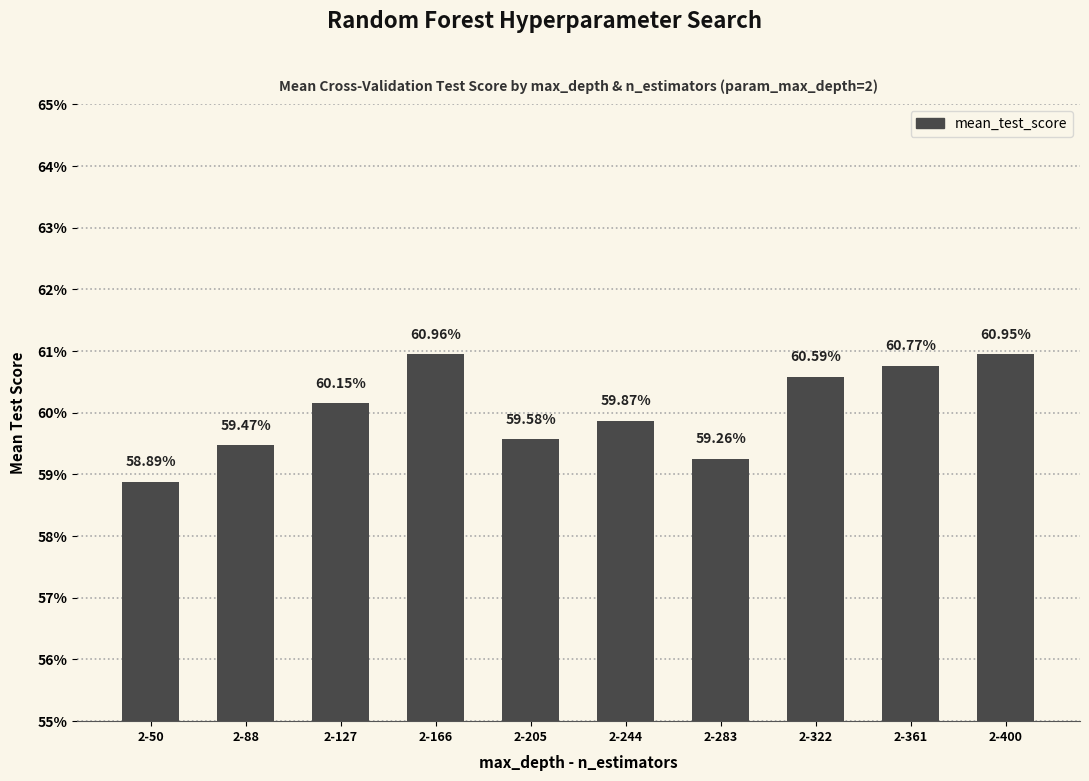

Rank the categories by value from highest to lowest.

2-166, 2-400, 2-361, 2-322, 2-127, 2-244, 2-205, 2-88, 2-283, 2-50